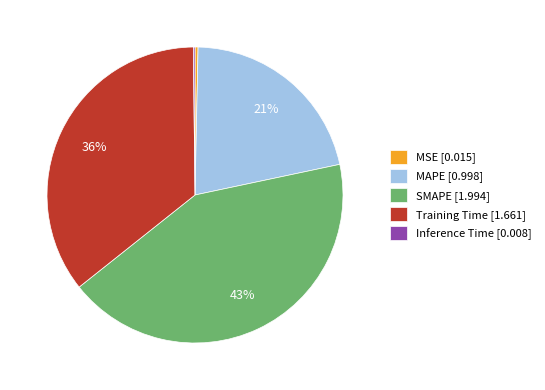

To the nearest percent, what portion does MAPE [0.998] represent?

21%